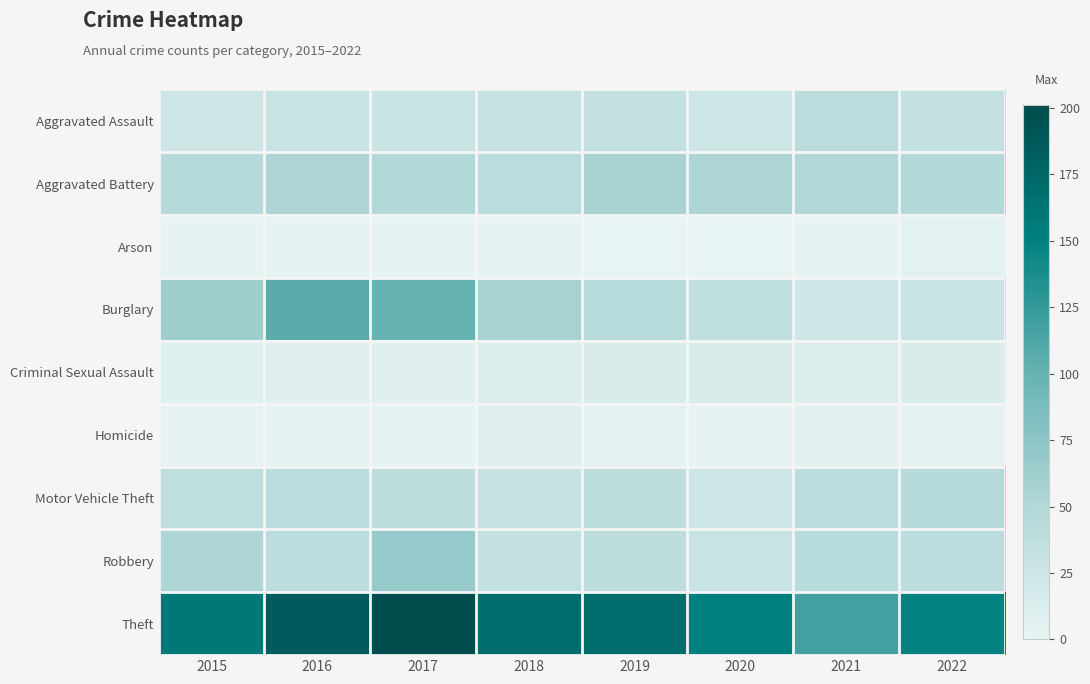

At which category is the sum across all series the highest?

2017